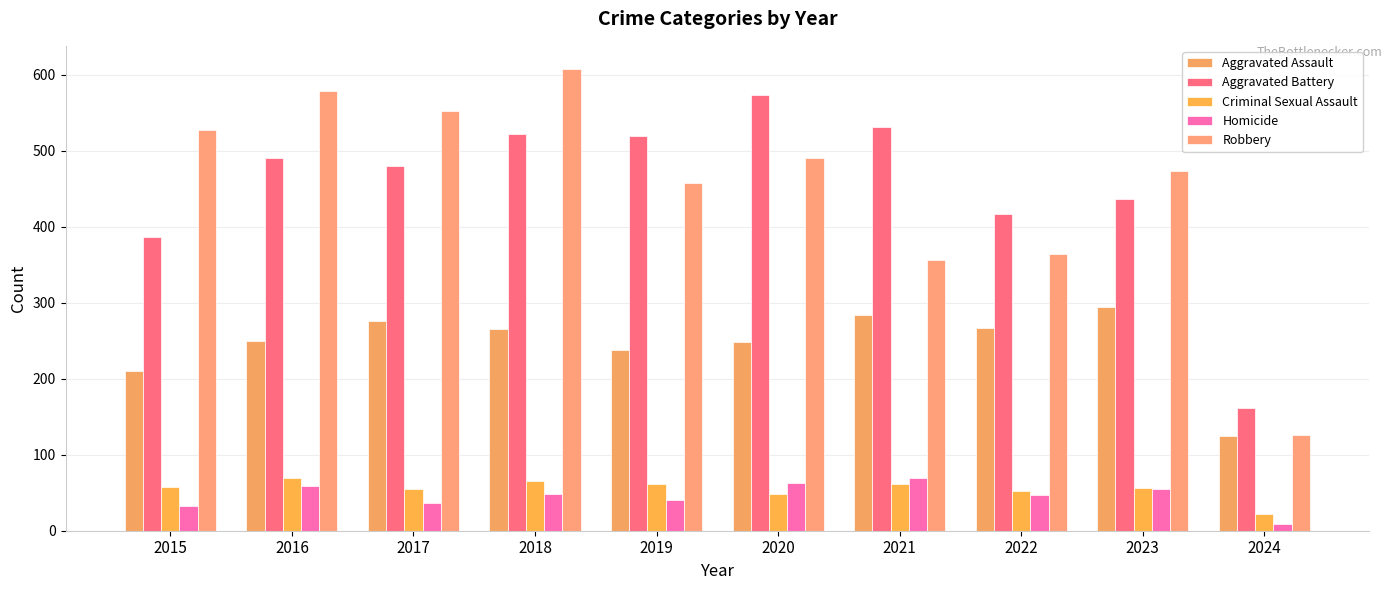

The value of Robbery at 2021 is 357. True or false?

True